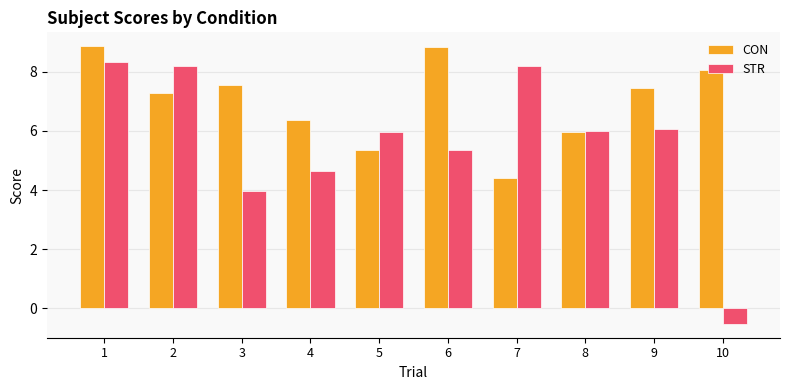

What is the maximum value shown in the chart?

8.9